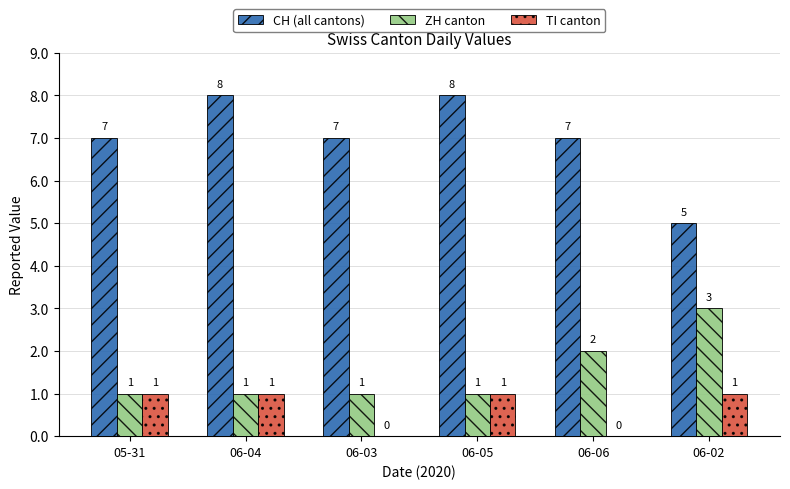

Reading left to right, transcribe all the data shown in this chart.

CH (all cantons): 05-31=7	06-04=8	06-03=7	06-05=8	06-06=7	06-02=5
ZH canton: 05-31=1	06-04=1	06-03=1	06-05=1	06-06=2	06-02=3
TI canton: 05-31=1	06-04=1	06-03=0	06-05=1	06-06=0	06-02=1